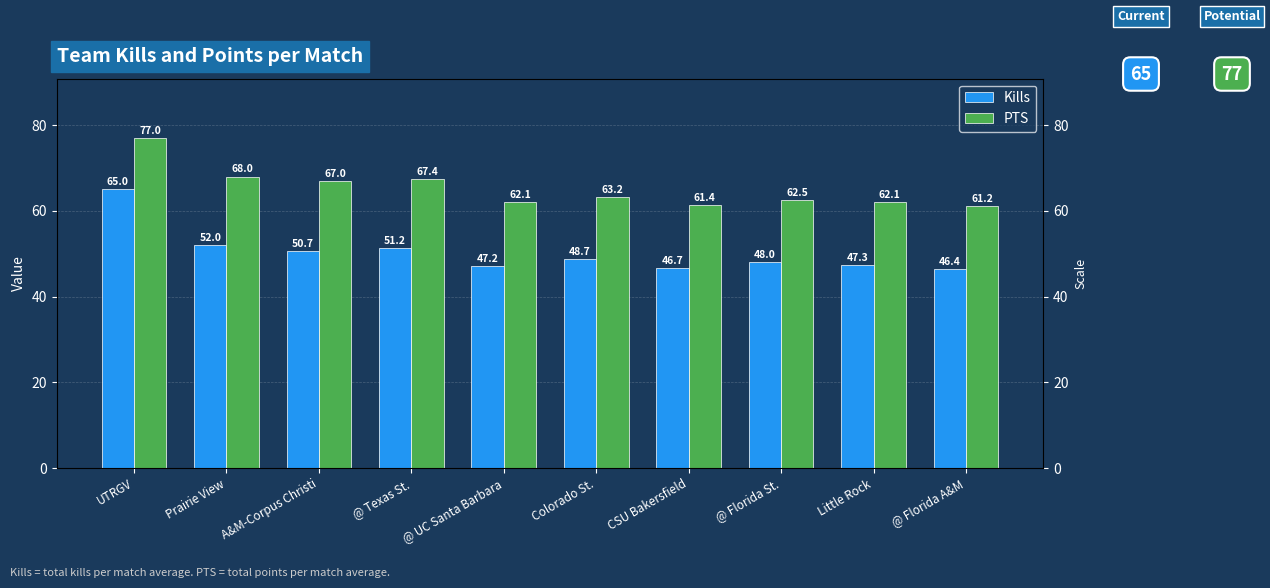

What is the spread (max minus min) of values at A&M-Corpus Christi?

16.3